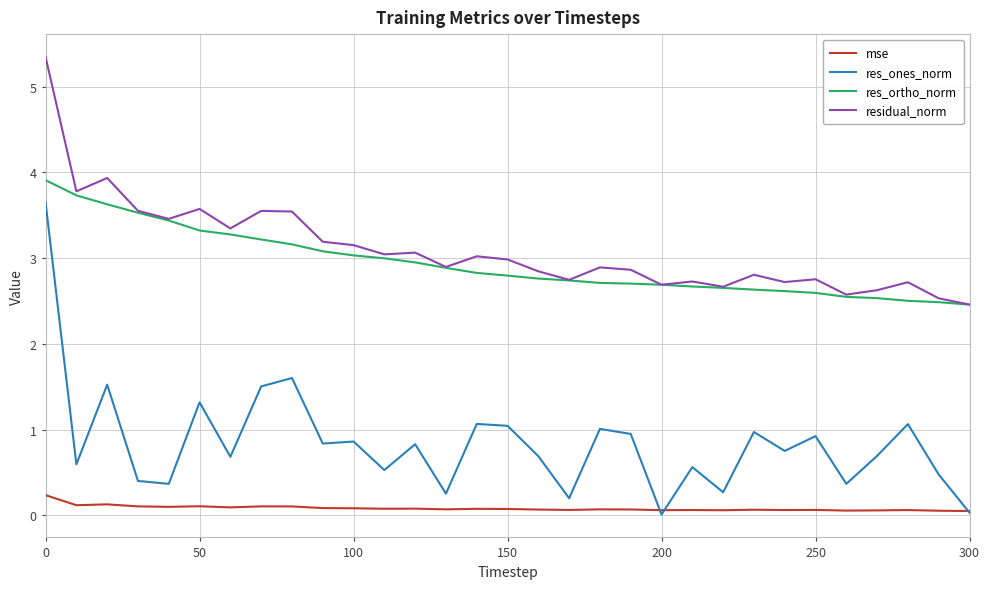

Which series has the largest range (max minus min)?

res_ones_norm